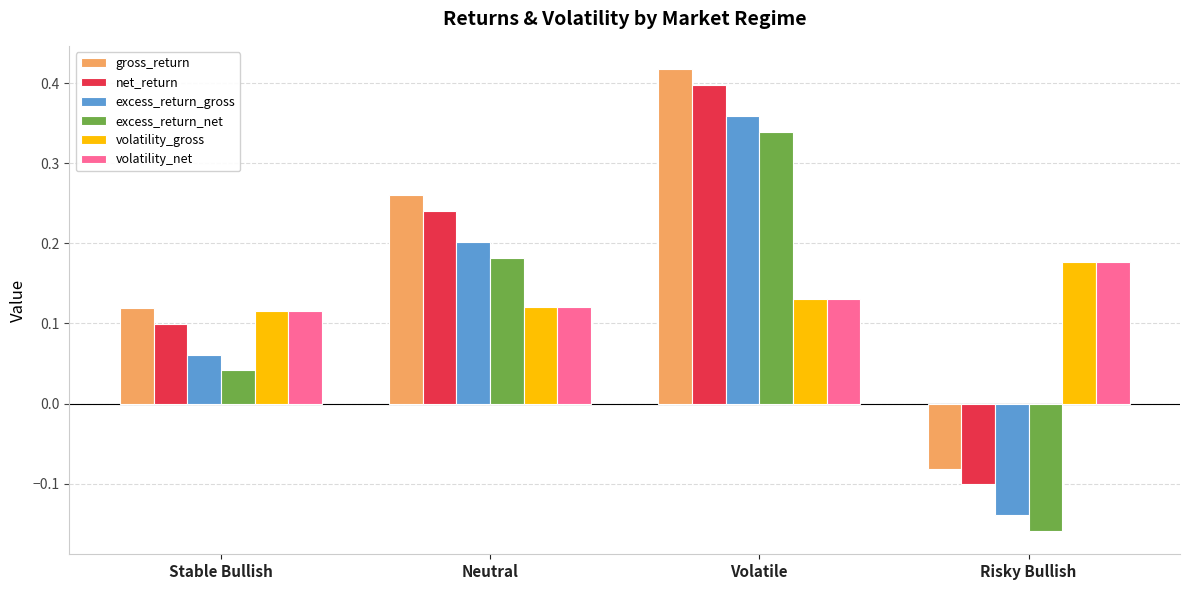

The volatility_net series shows 0.2 at Volatile. True or false?

False